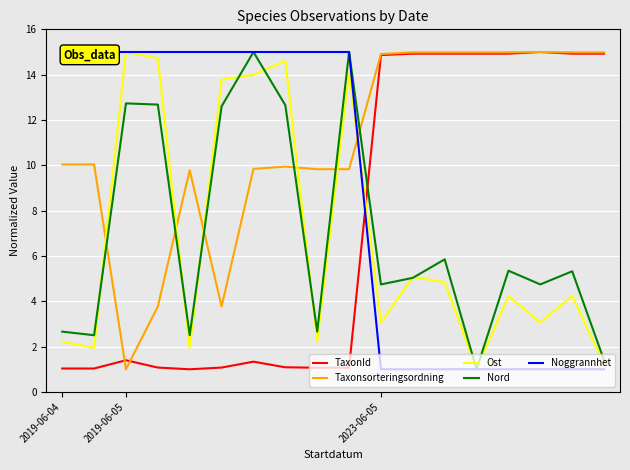

The value of TaxonId at 8 is 1.5. True or false?

False